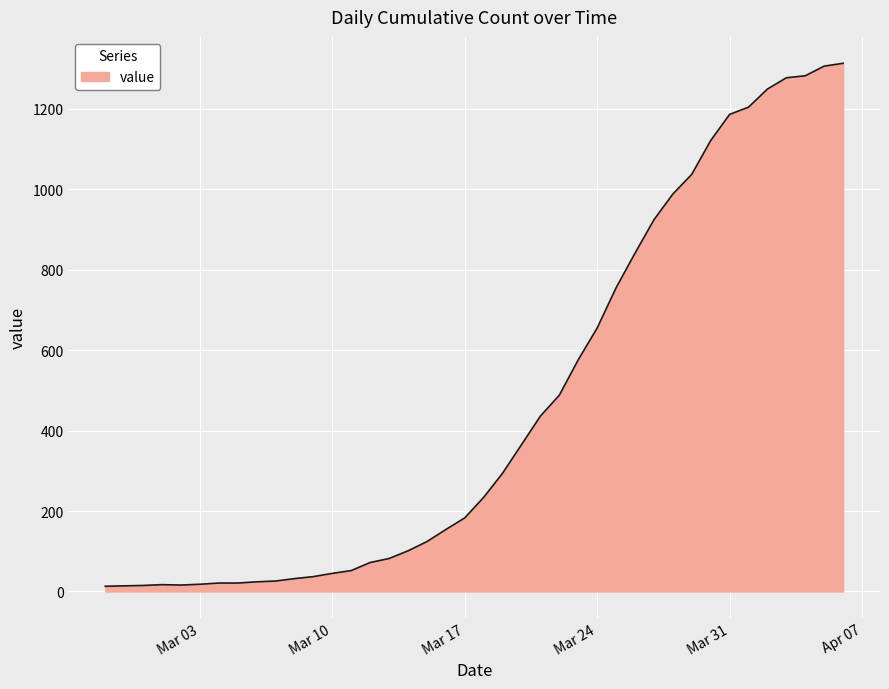

What is the difference between the maximum and minimum values?

1300